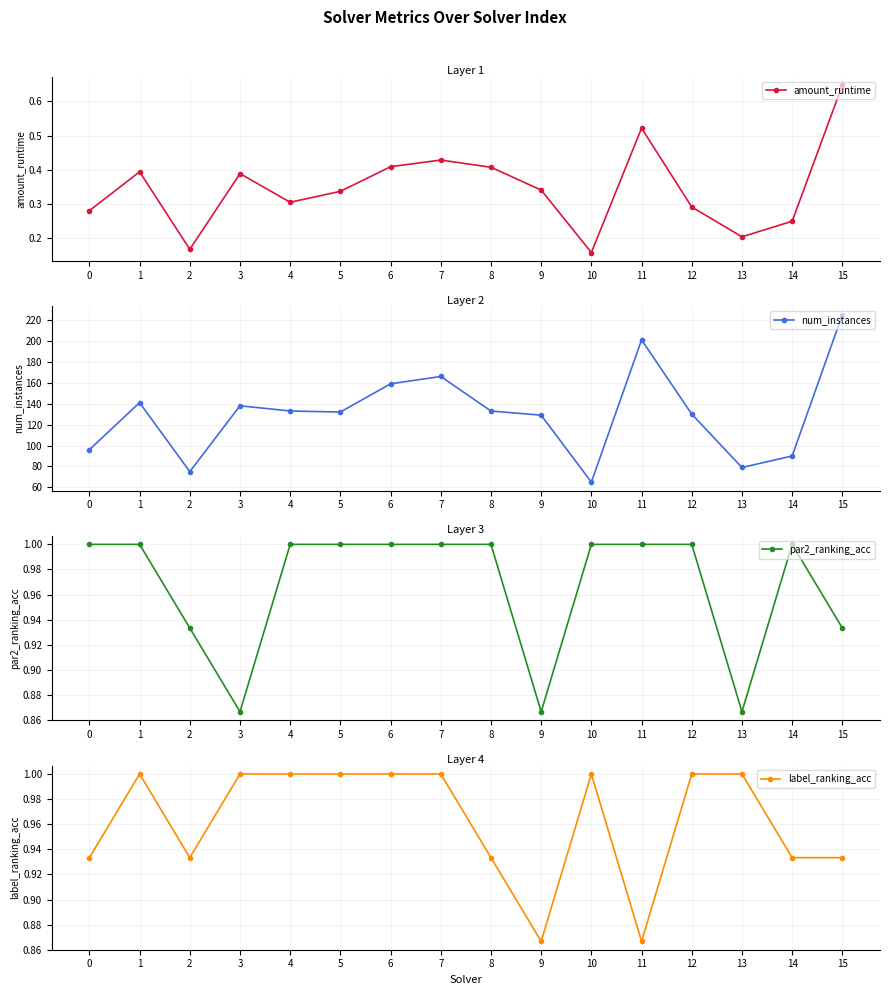

At which category is the sum across all series the highest?

15